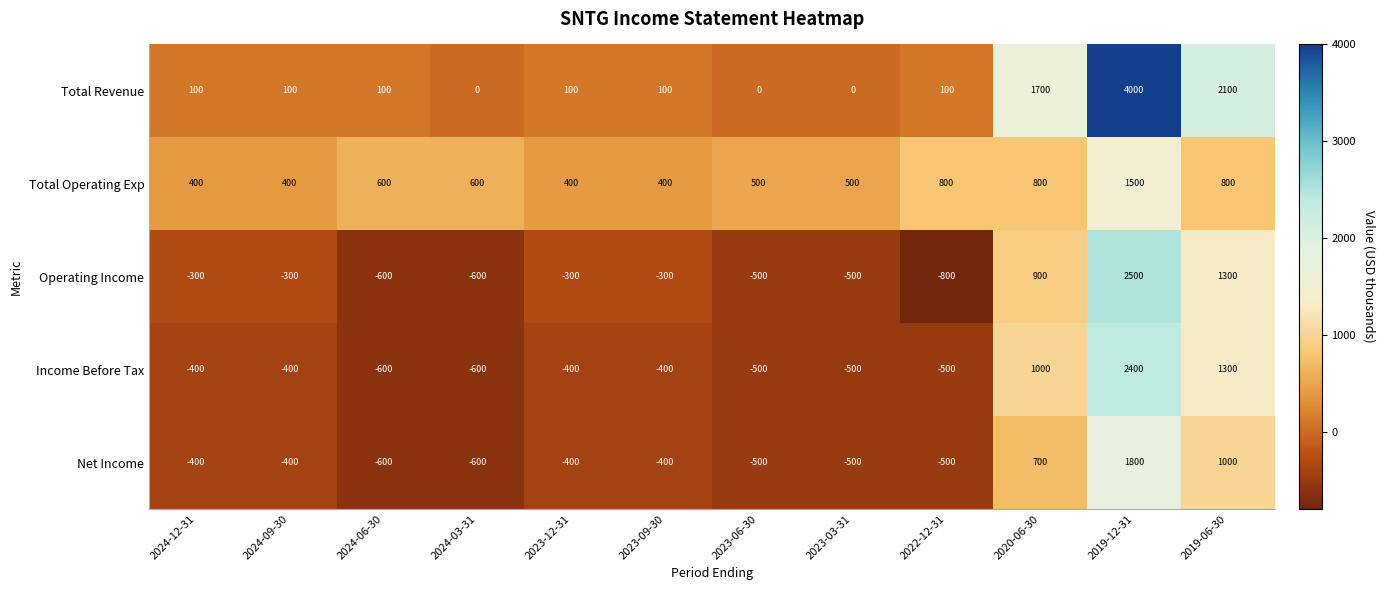

The value of Net Income at 2024-12-31 is -591. True or false?

False